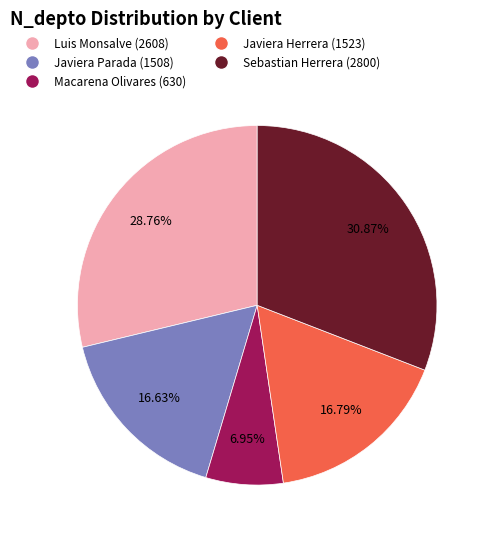

What is the ratio of the value at Javiera Parada (1508) to the value at Sebastian Herrera (2800)?

0.5